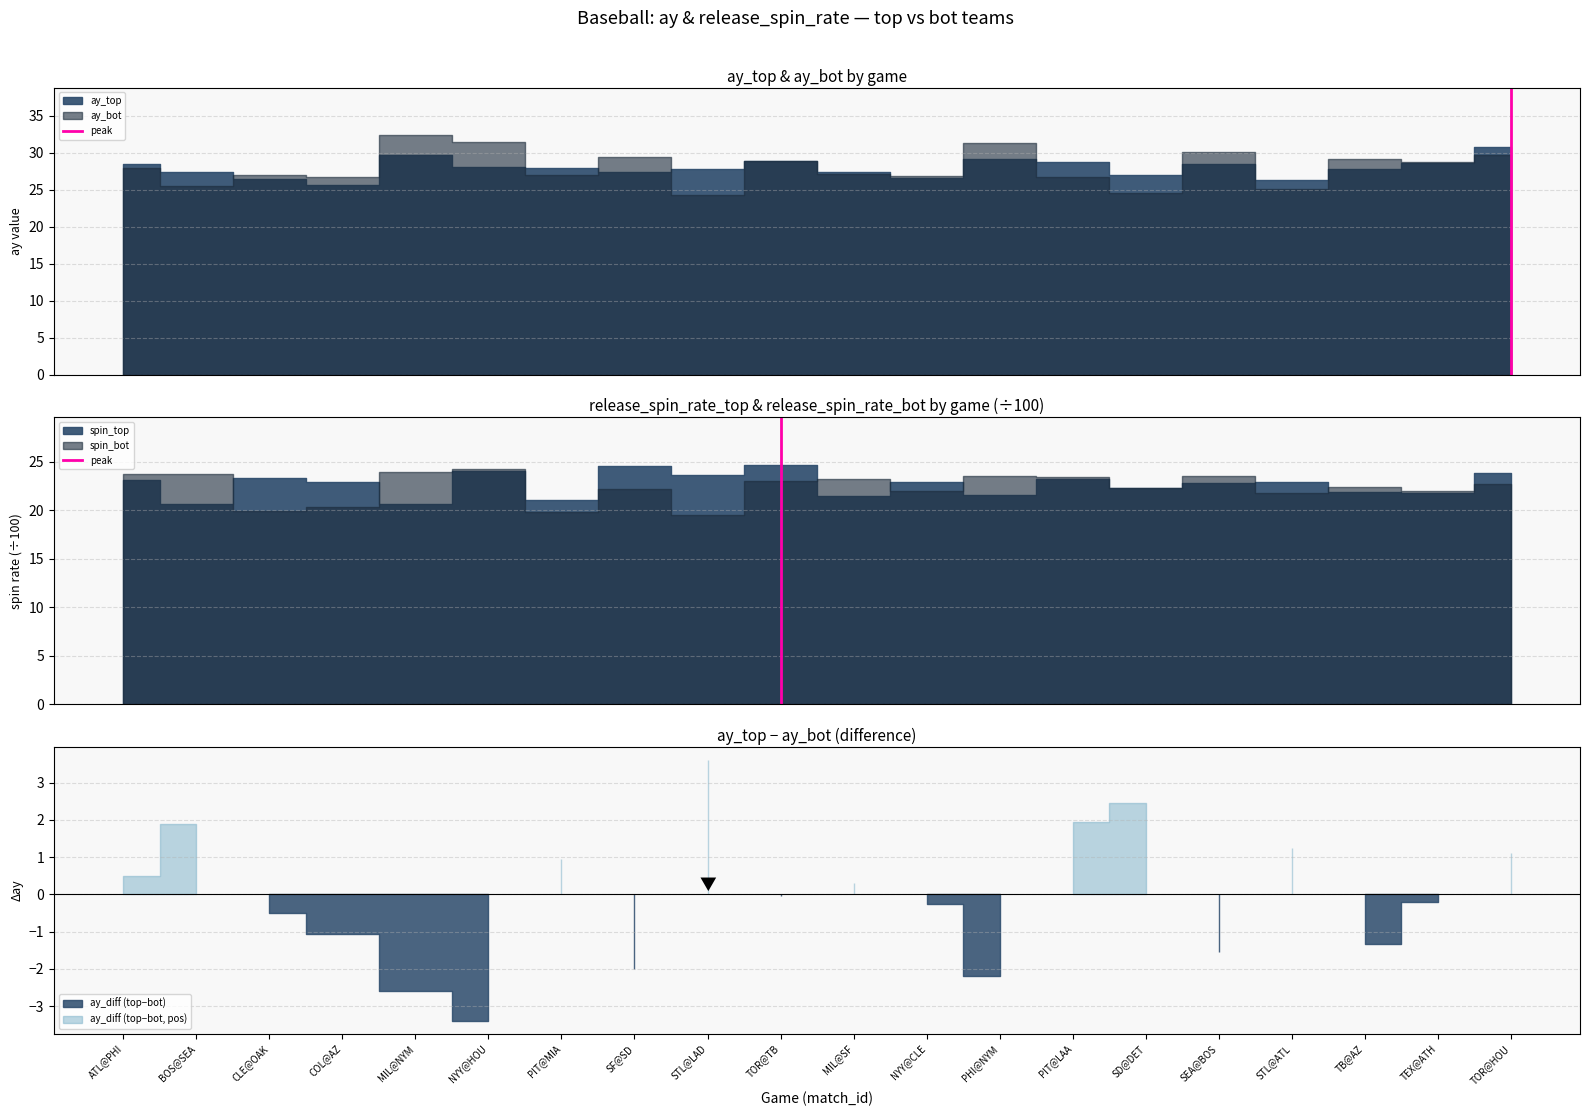

Is the value of peak_top at ATL@PHI greater than the value of peak_spin at ATL@PHI?

No